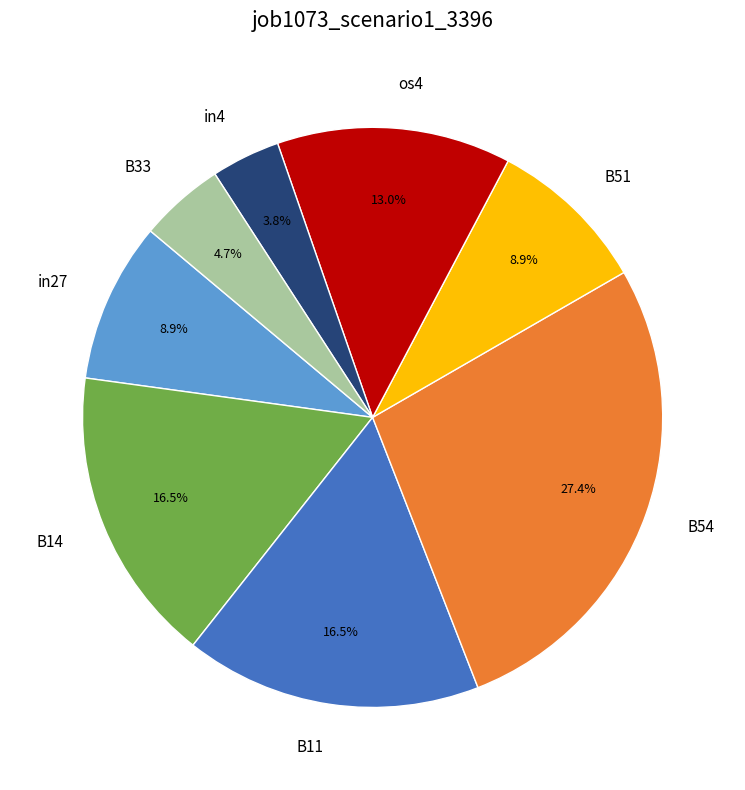

What is the largest slice in the pie chart?

B54